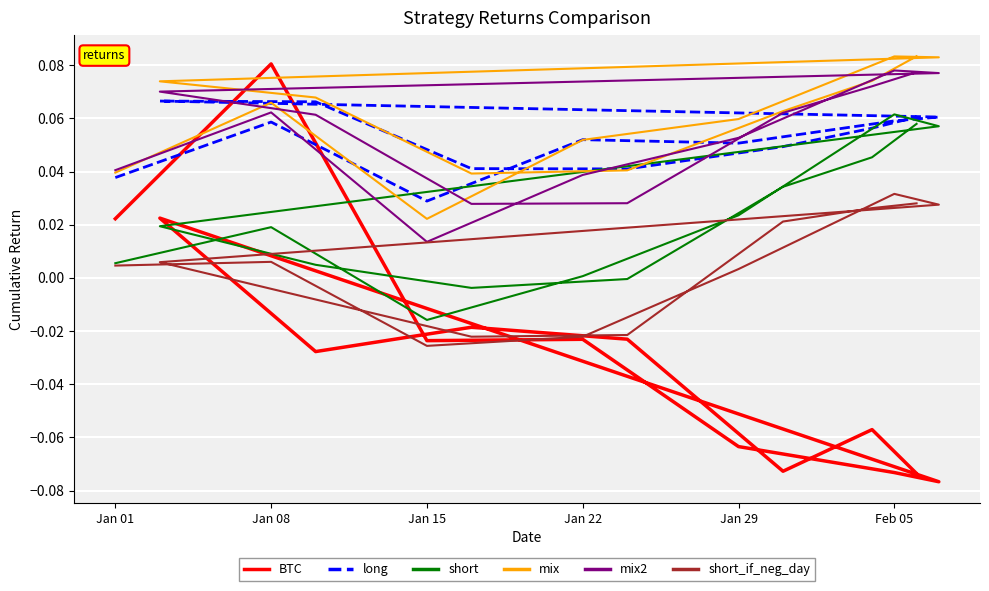

How many lines are shown in the chart?

6